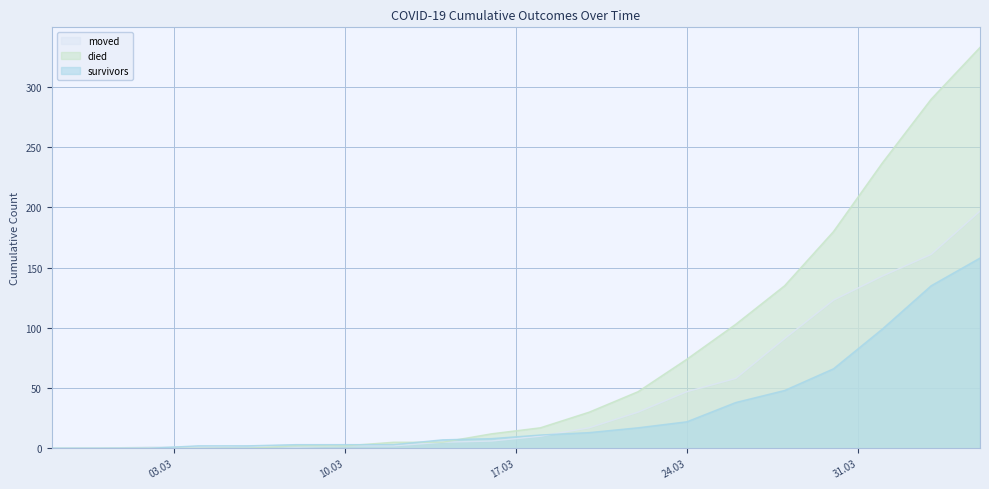

Is the value of died at 2020-04-05 greater than the value of moved at 2020-03-18?

Yes